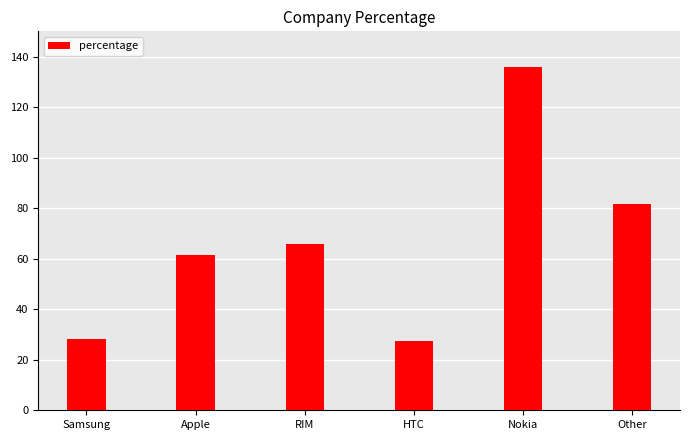

Which has a higher value, Apple or Nokia?

Nokia